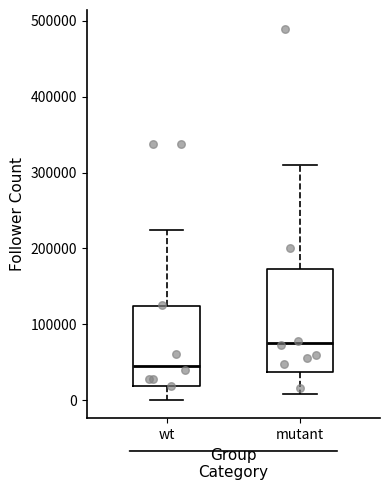

Which box is the tallest, from its lower edge to its upper edge?

mutant